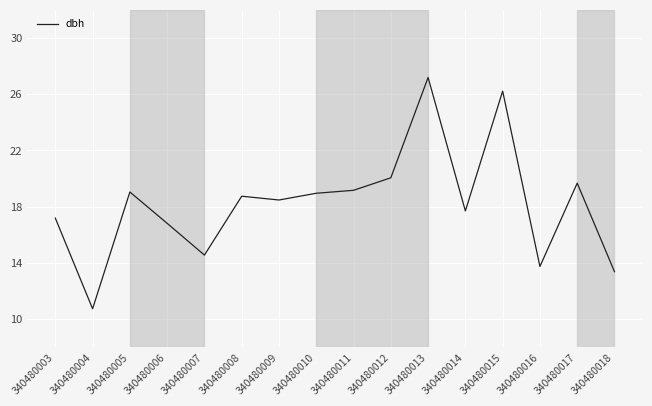

What is the sum of the values at 340480012 and 340480003?

37.2